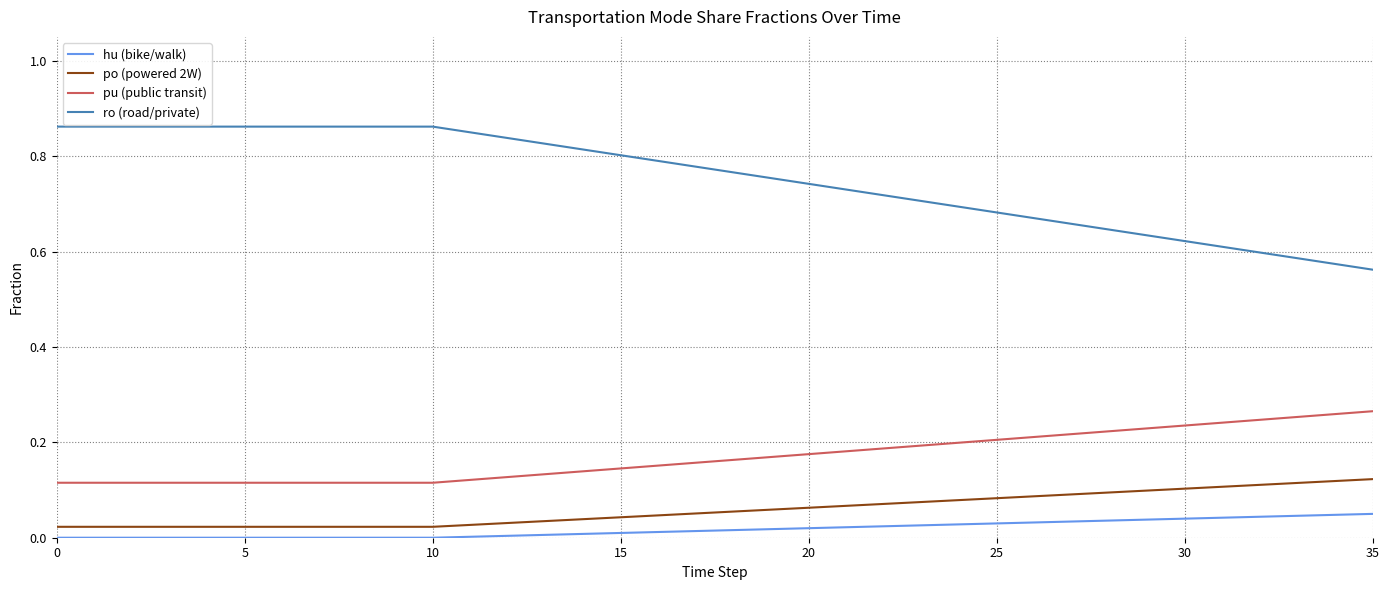

True or false: pu (public transit) and hu (bike/walk) cross at least once.

False